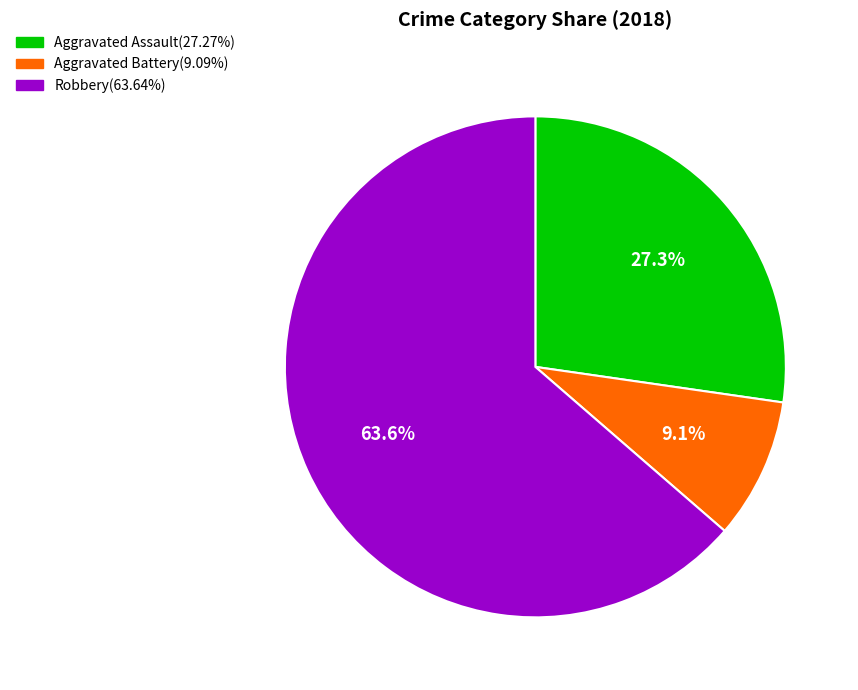

To the nearest percent, what is the average slice percentage?

33%